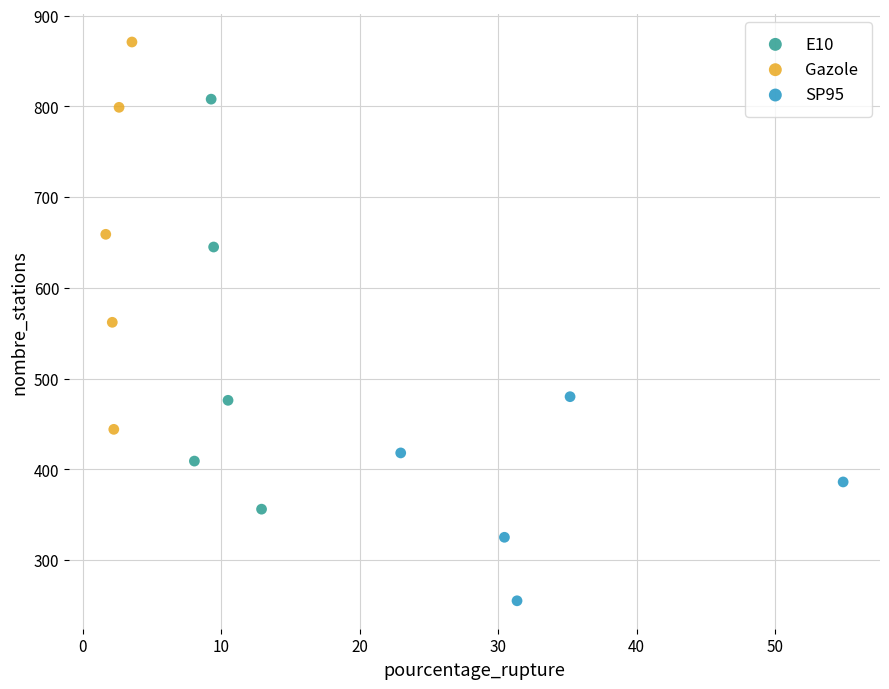

Which series has the largest Y range (max minus min)?

E10